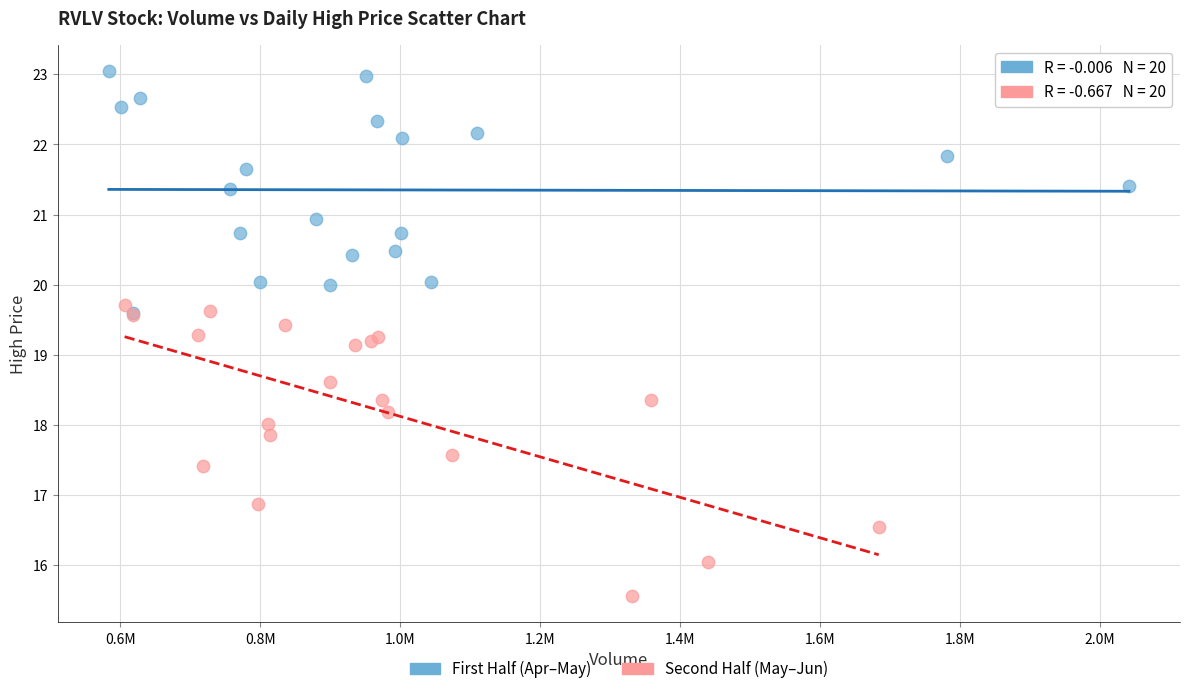

Which series reaches the minimum Y coordinate?

Second Half (May–Jun)